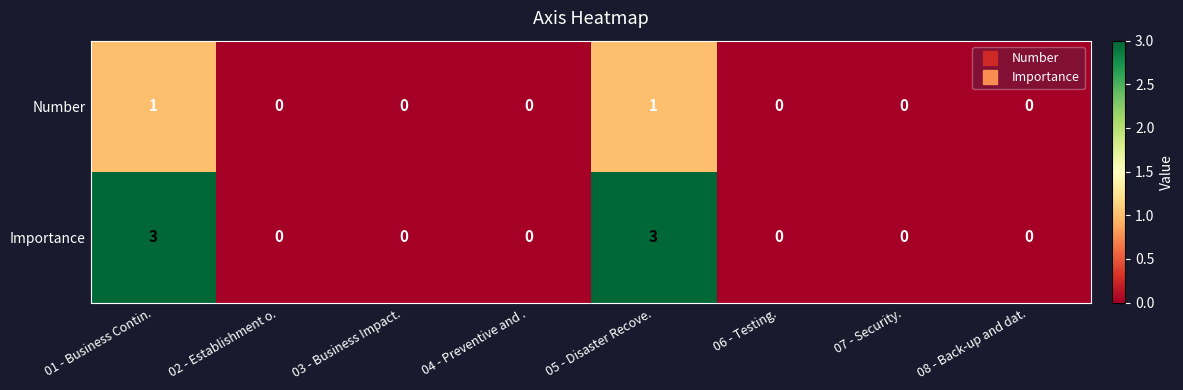

List the series in order of their peak value, highest first.

Importance, Number